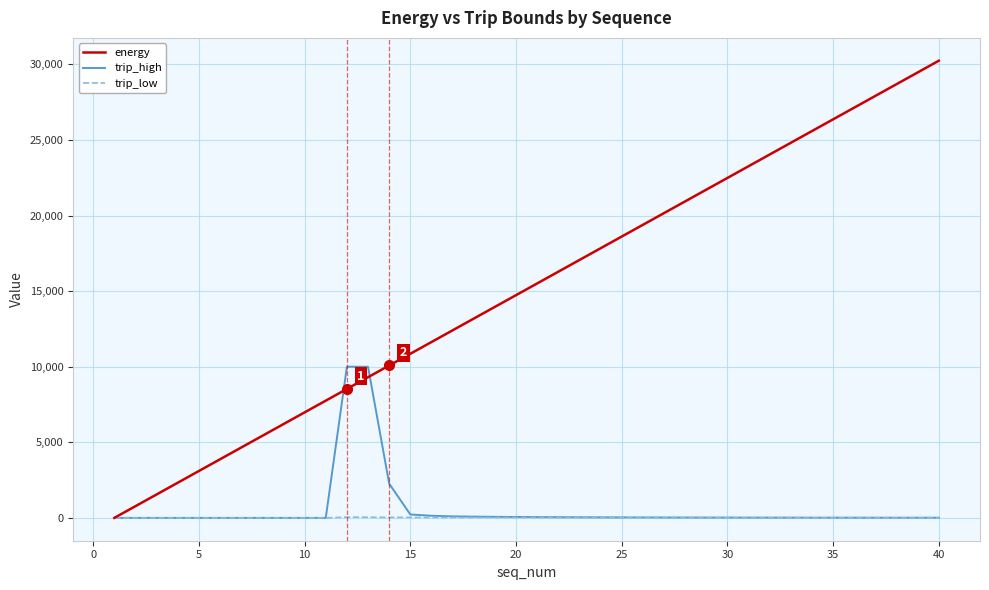

Which series has the widest spread of values?

energy